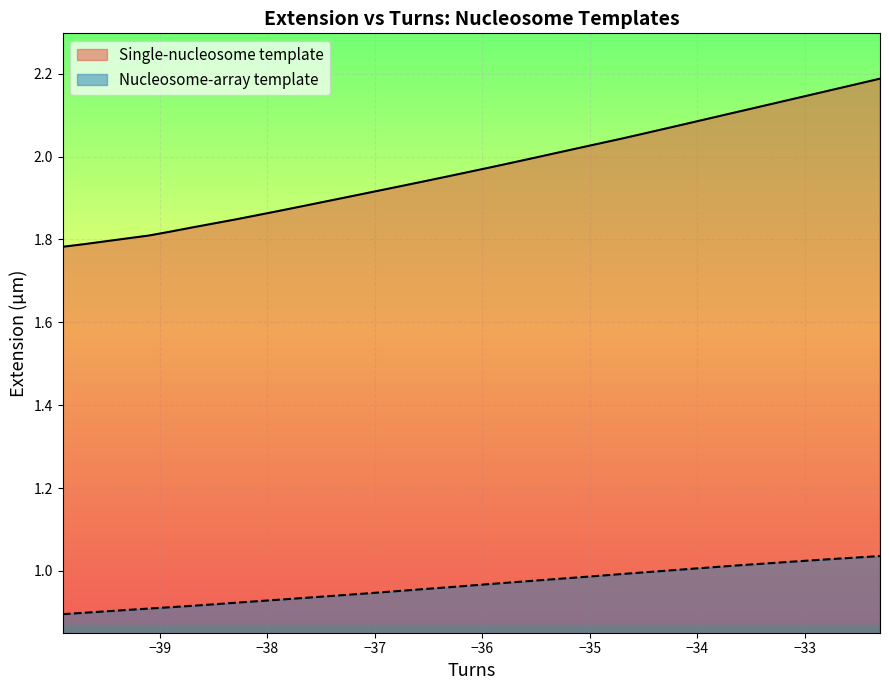

True or false: Single-nucleosome template and Extension Single (µm) cross at least once.

False